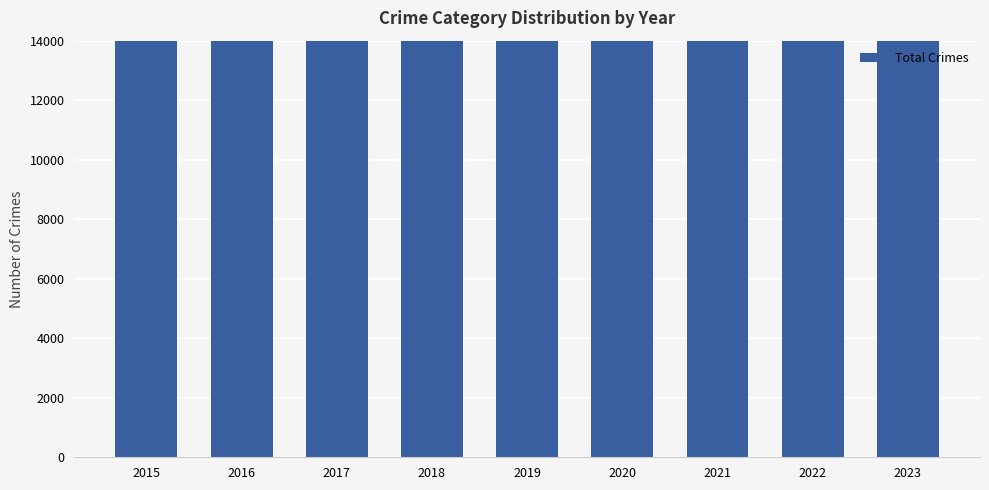

The value at 2018 is 12861. True or false?

False